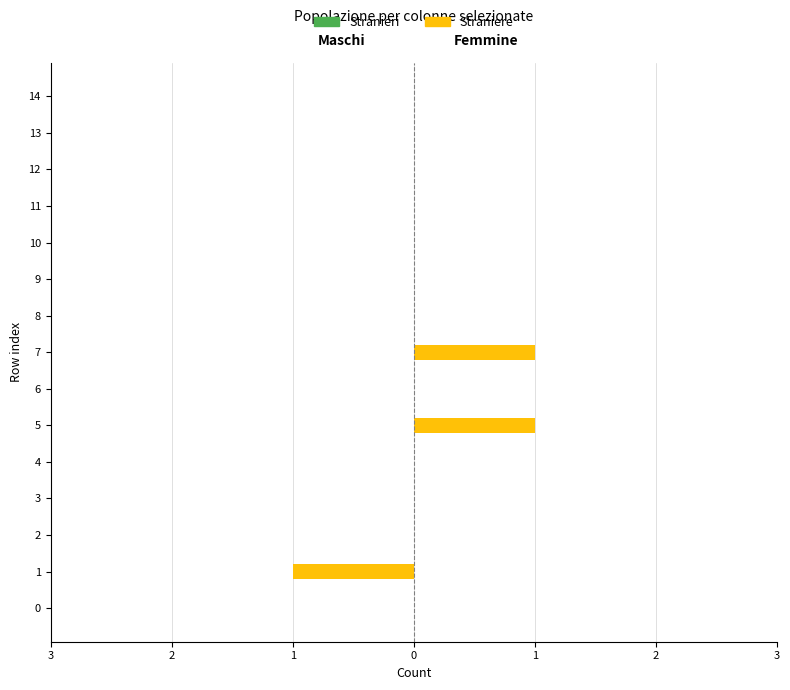

Which series has the largest range (max minus min)?

Stranieri